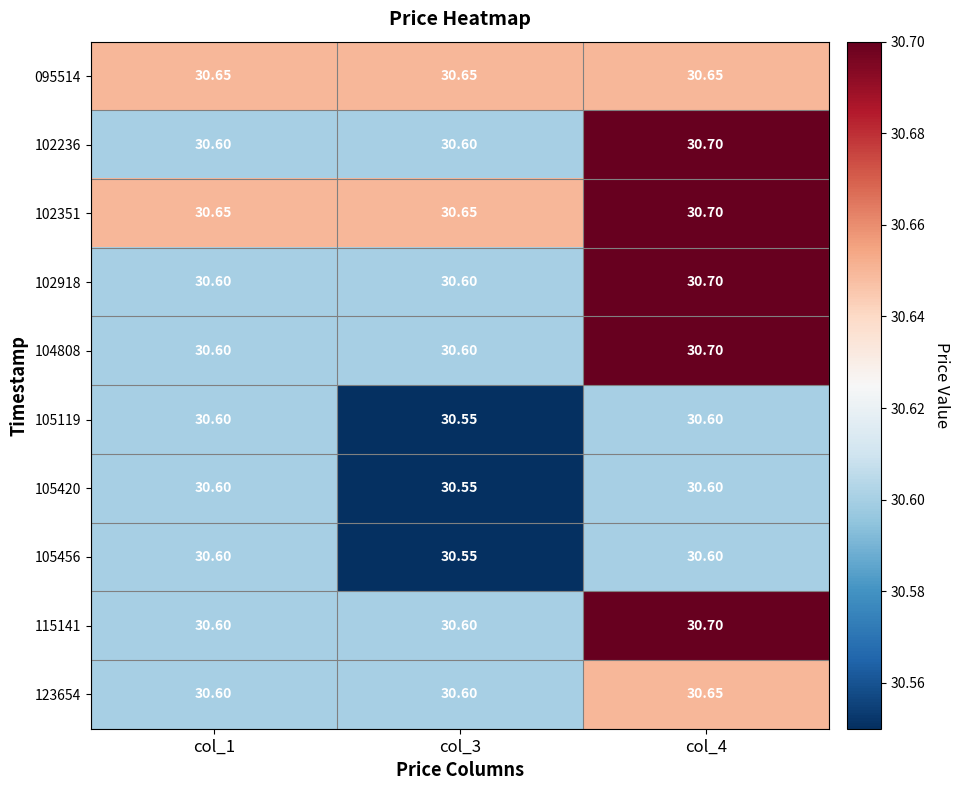

Is the value of 105456 at col_4 greater than the value of 102351 at col_1?

No